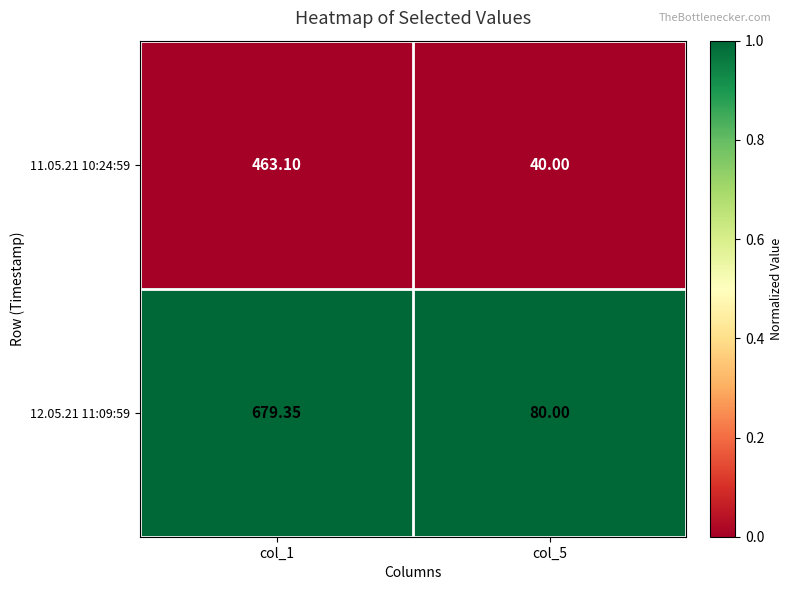

Which series has the largest range (max minus min)?

12.05.21 11:09:59